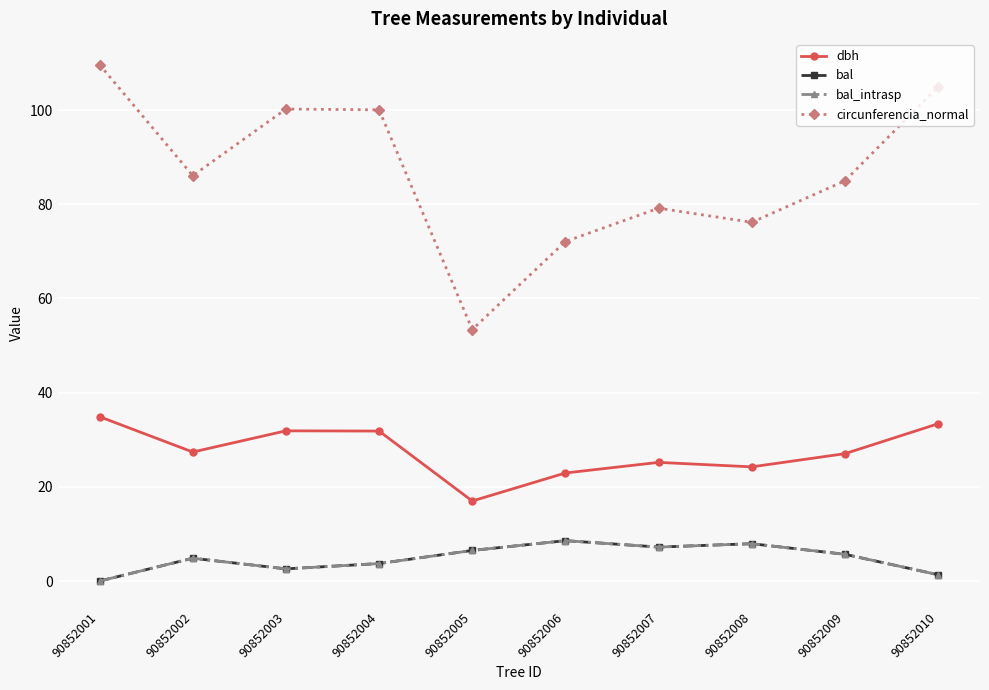

Which series has the widest spread of values?

circunferencia_normal